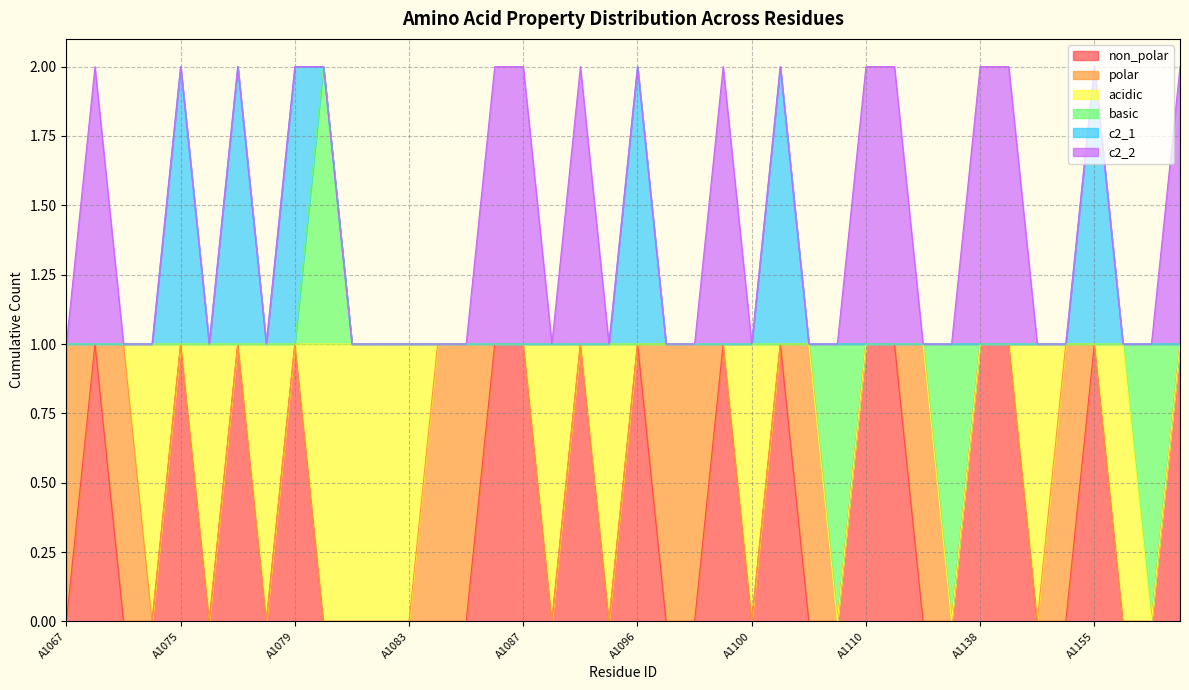

How many lines are shown in the chart?

6